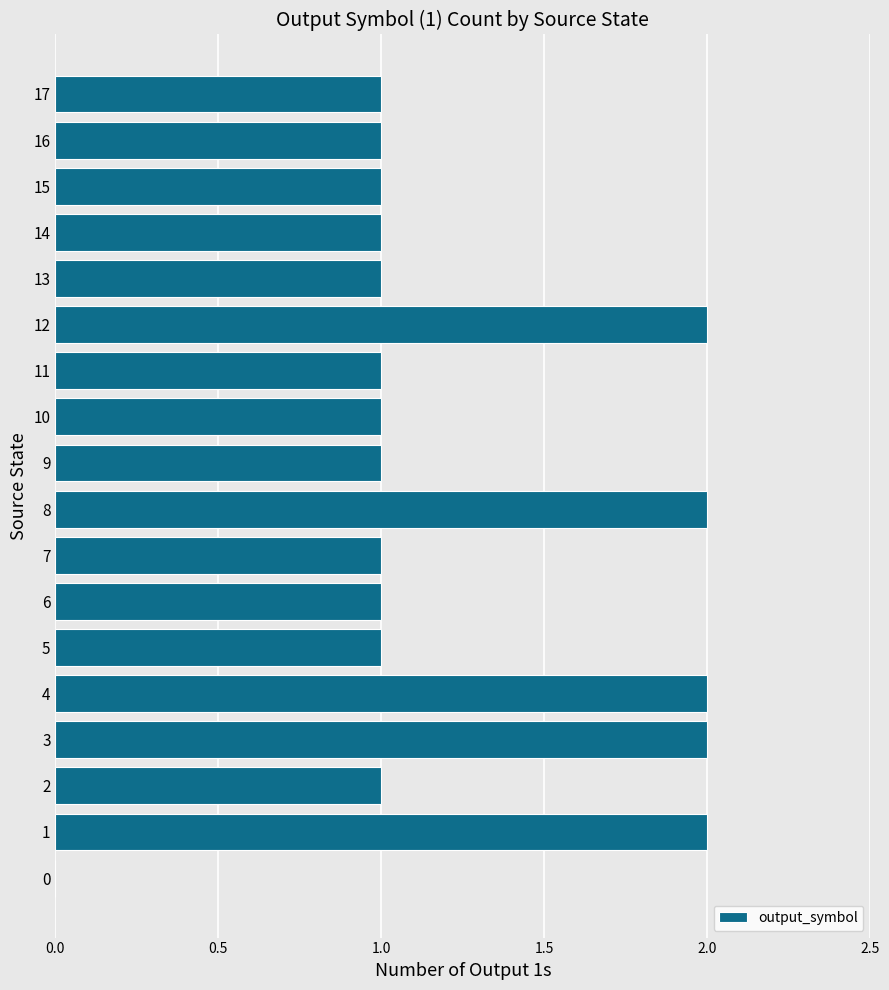

Count the number of data series in this chart.

1